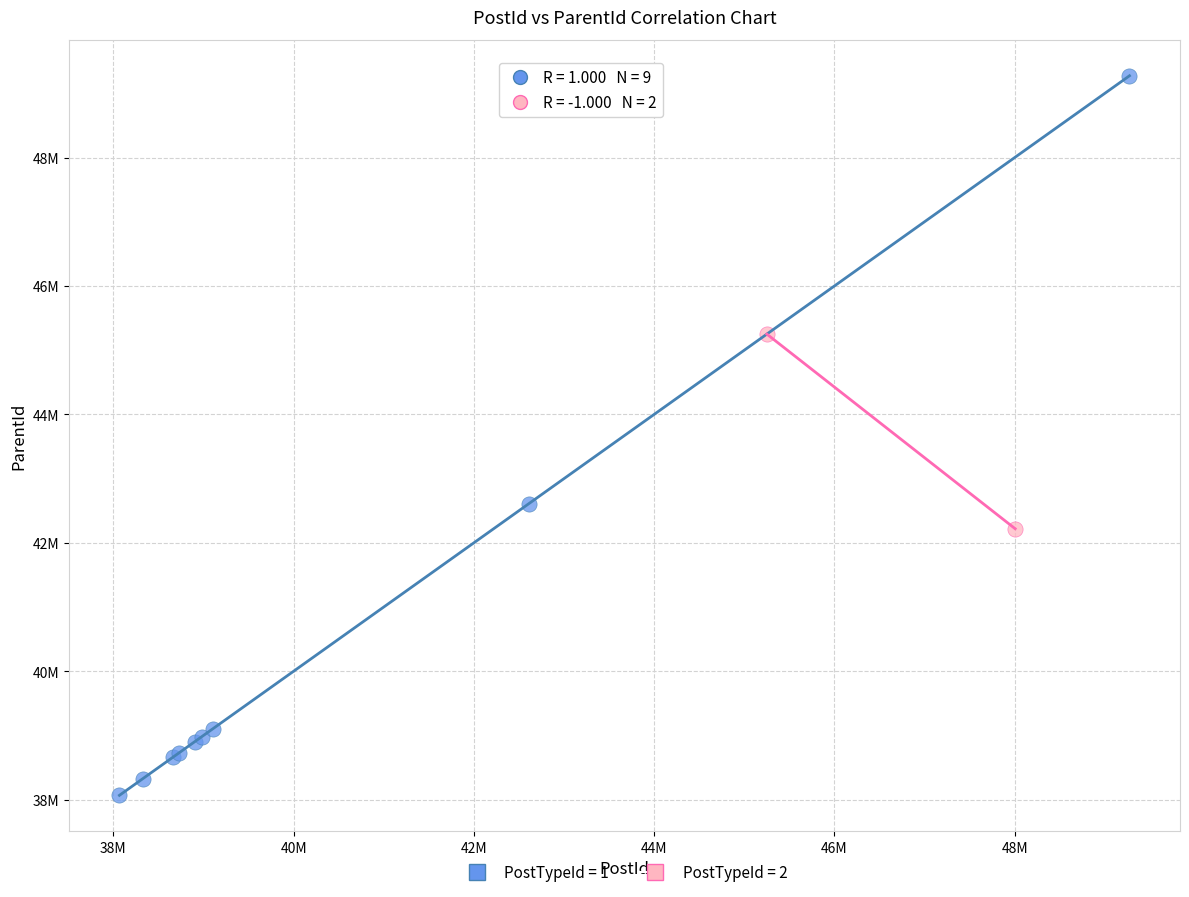

What are all the series names shown in the legend?

PostTypeId = 1, PostTypeId = 2